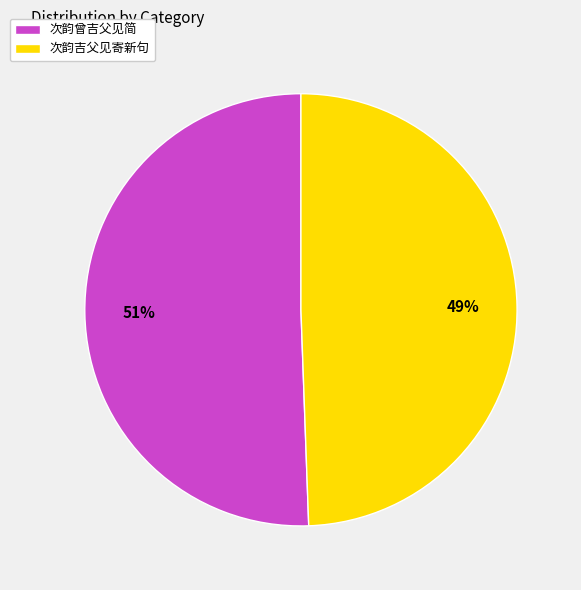

What is the largest slice in the pie chart?

次韵曾吉父见简